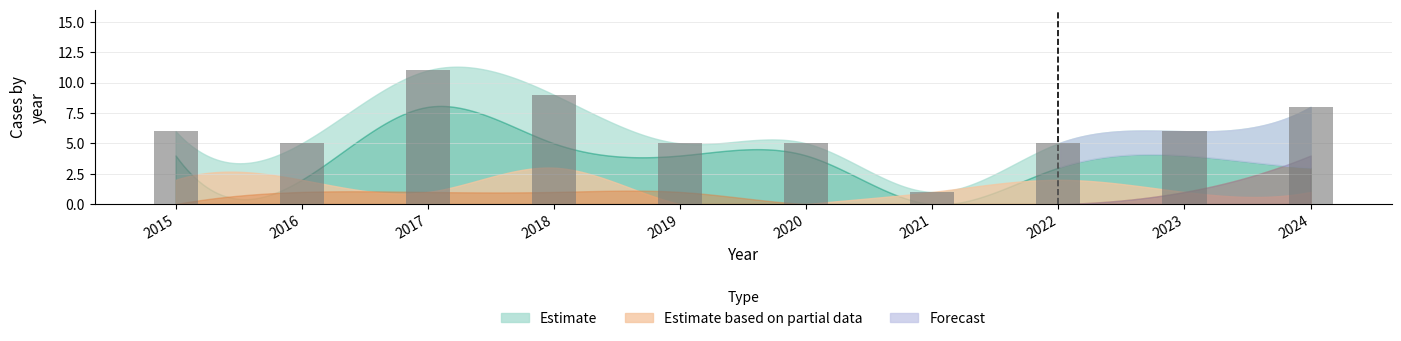

Are the bars horizontal?

No